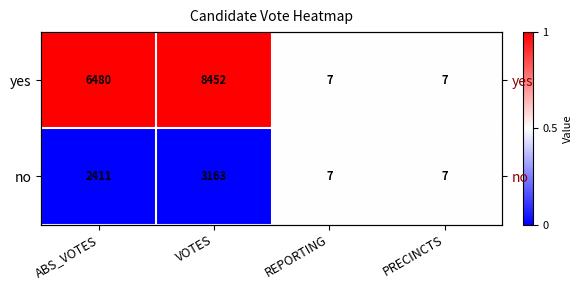

Between ABS_VOTES and VOTES, which series saw the biggest shift?

no